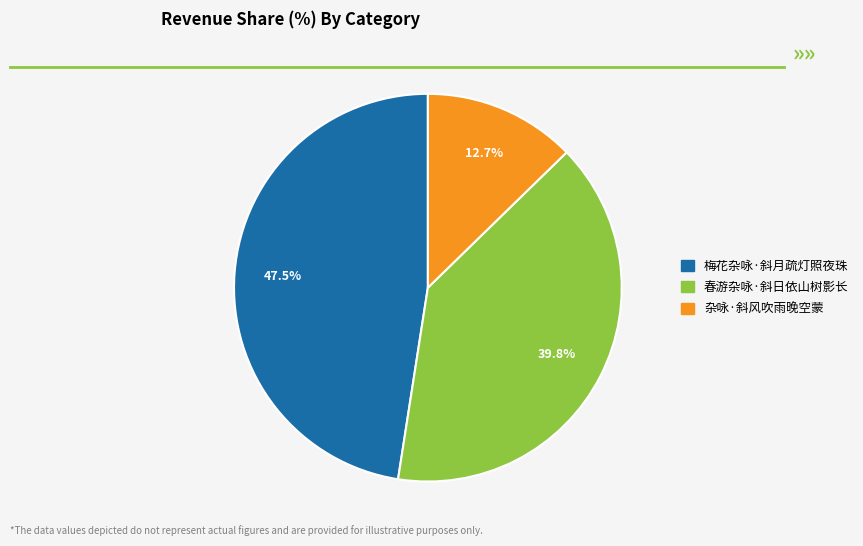

Rank the categories by value from lowest to highest.

杂咏·斜风吹雨晚空蒙, 春游杂咏·斜日依山树影长, 梅花杂咏·斜月疏灯照夜珠